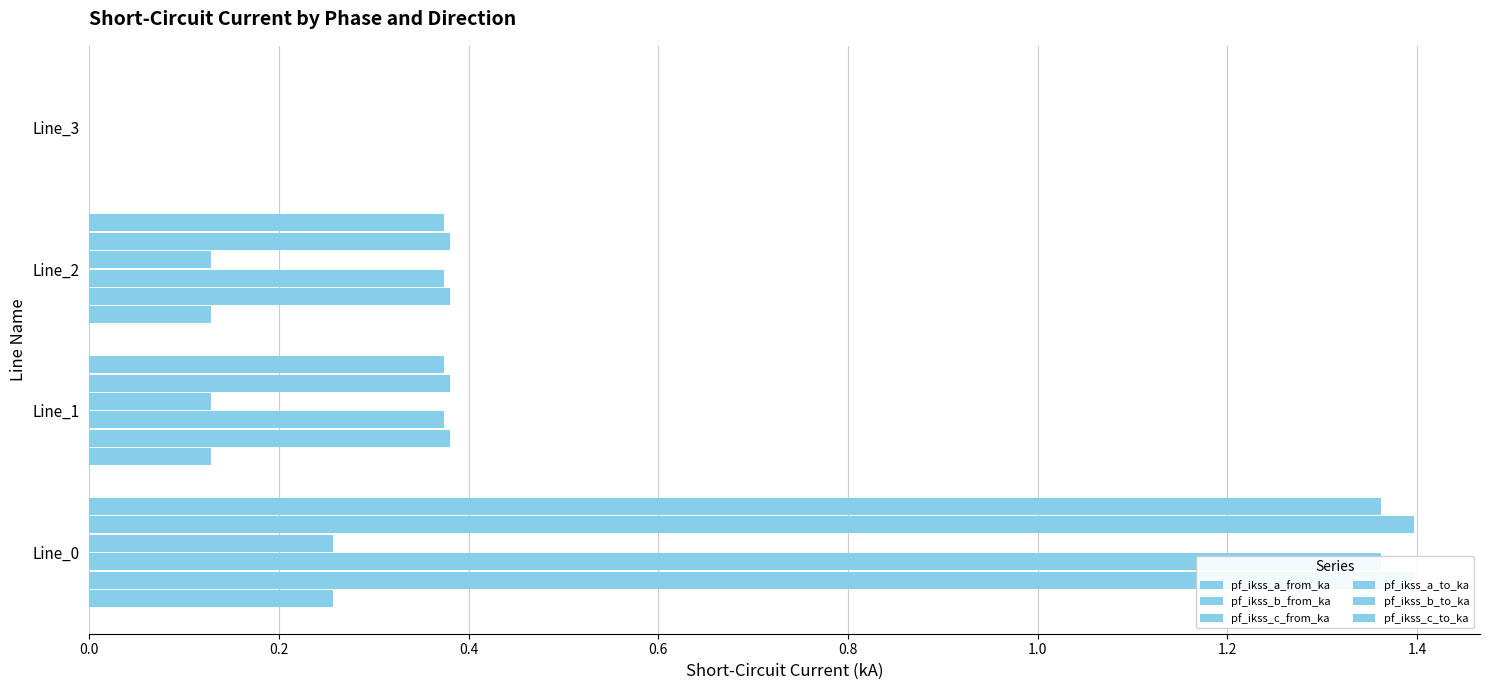

Reading left to right, extract all data points from this chart.

pf_ikss_a_from_ka: 0.3	0.1	0.1	0.0
pf_ikss_b_from_ka: 1.4	0.4	0.4	0.0
pf_ikss_c_from_ka: 1.4	0.4	0.4	0.0
pf_ikss_a_to_ka: 0.3	0.1	0.1	0.0
pf_ikss_b_to_ka: 1.4	0.4	0.4	0.0
pf_ikss_c_to_ka: 1.4	0.4	0.4	0.0